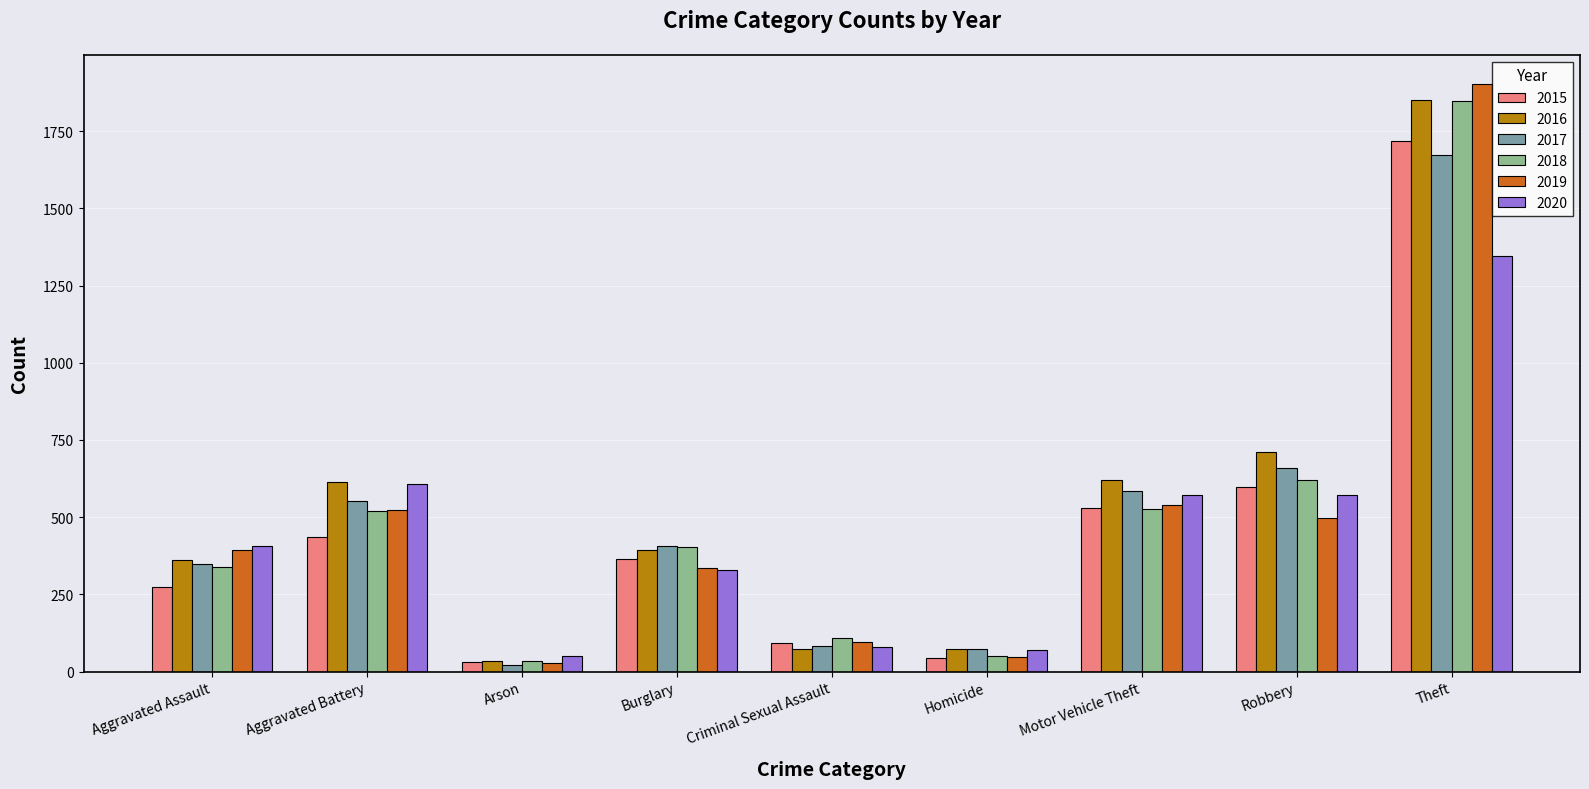

What are all the series names shown in the legend?

2015, 2016, 2017, 2018, 2019, 2020